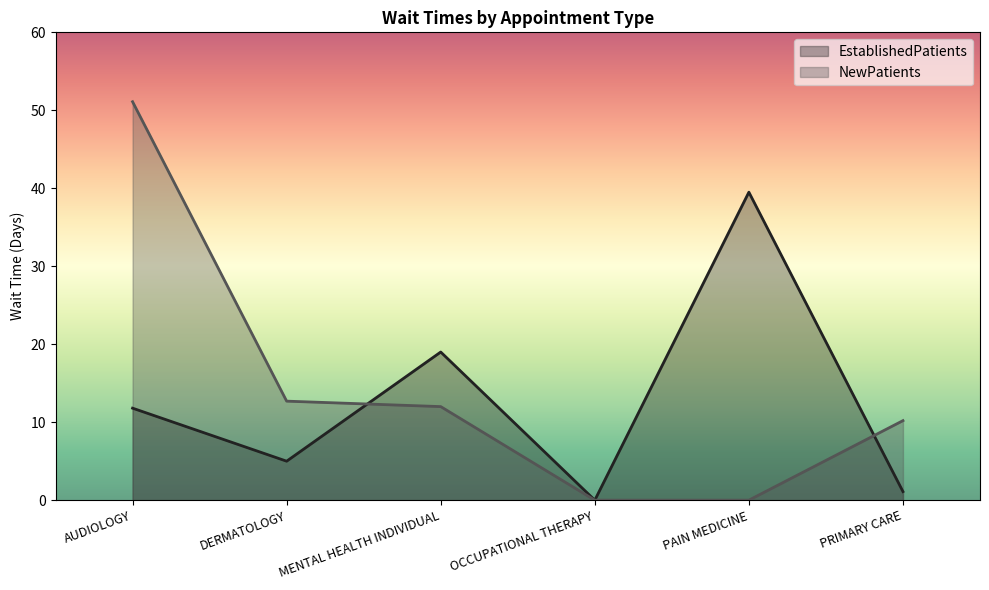

Reading left to right, list all the values displayed in this chart.

EstablishedPatients: AUDIOLOGY=11.8	DERMATOLOGY=5.0	MENTAL HEALTH INDIVIDUAL=19.0	OCCUPATIONAL THERAPY=0.0	PAIN MEDICINE=39.5	PRIMARY CARE=1.1
NewPatients: AUDIOLOGY=51.1	DERMATOLOGY=12.7	MENTAL HEALTH INDIVIDUAL=12.0	OCCUPATIONAL THERAPY=0.0	PAIN MEDICINE=0.0	PRIMARY CARE=10.2